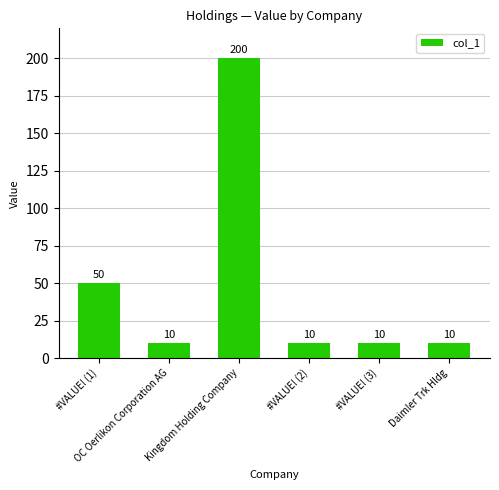

Count the number of data series in this chart.

1